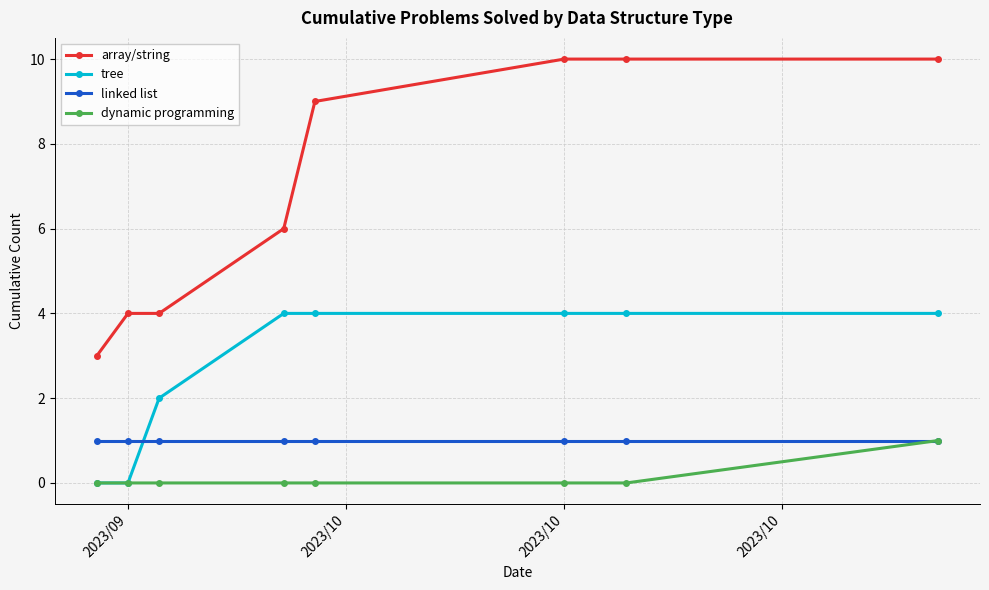

True or false: tree and array/string cross at least once.

False